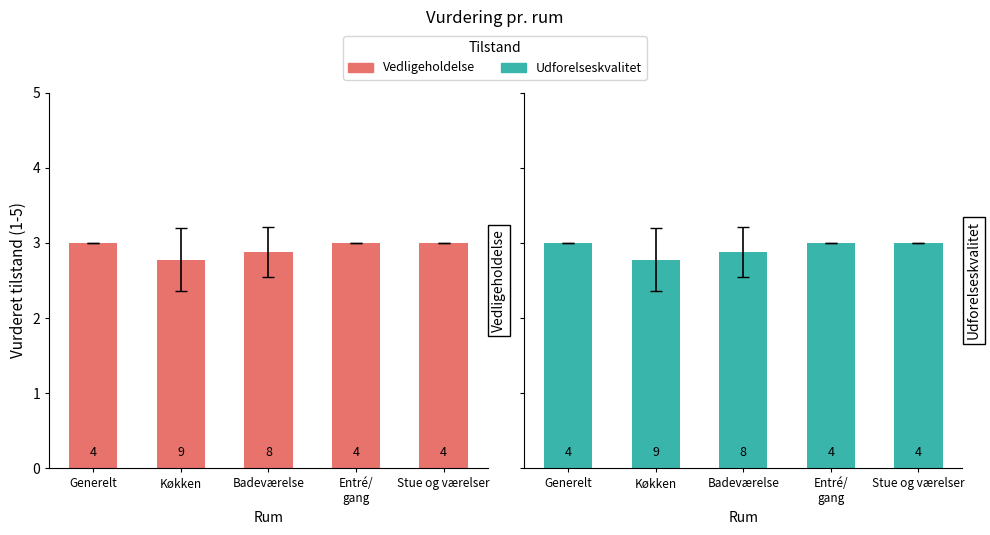

At which label is Vedligeholdelse closest to 2?

Køkken